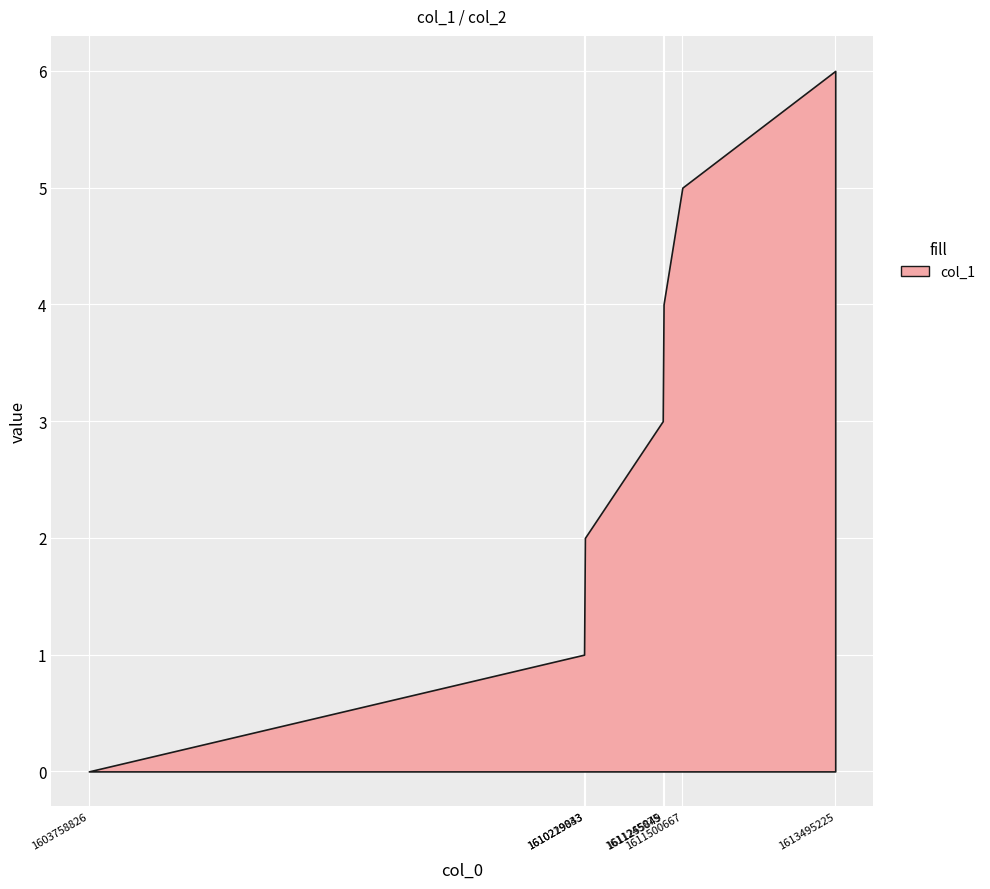

What is the value of the col_1 point at the 5th from the left?

4